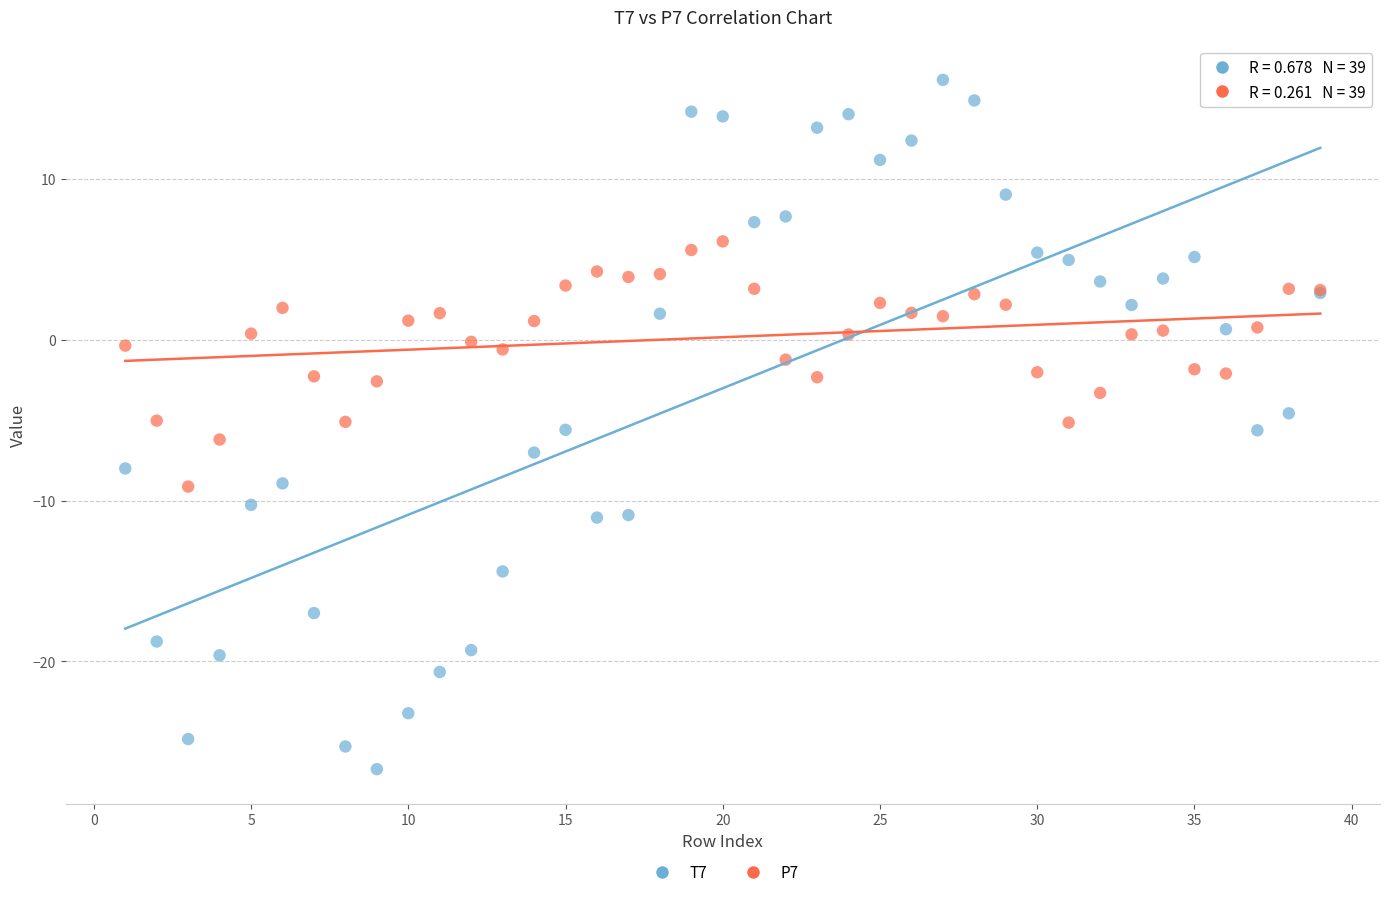

Which series has the largest Y range (max minus min)?

T7